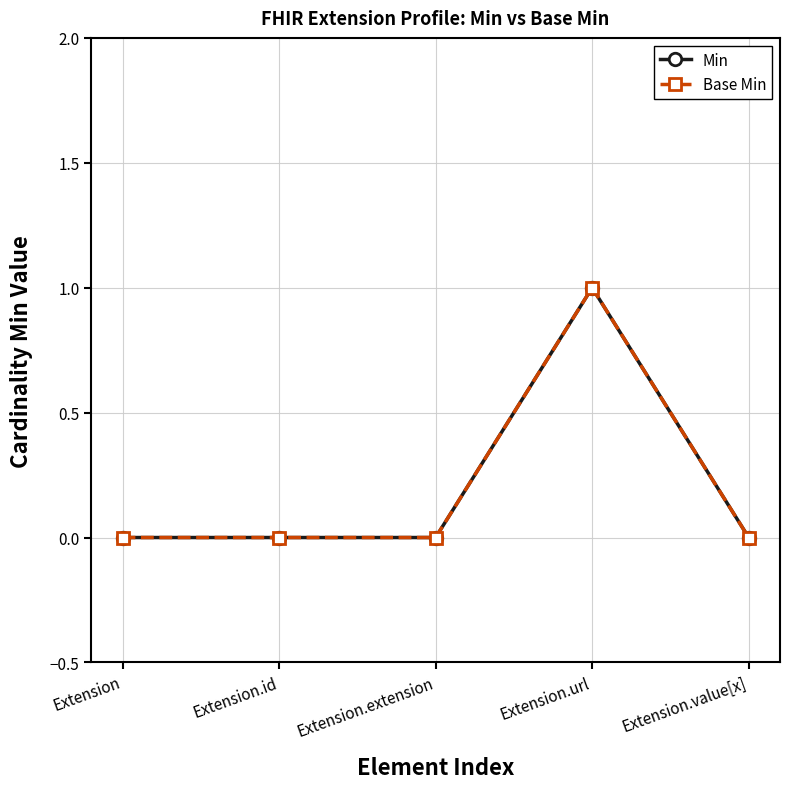

At Extension.url, list the series in order from smallest to largest.

Min, Base Min